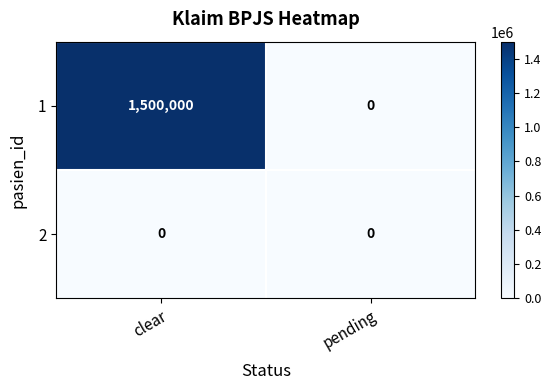

Is it true that 1 equals 1500000 at clear?

True